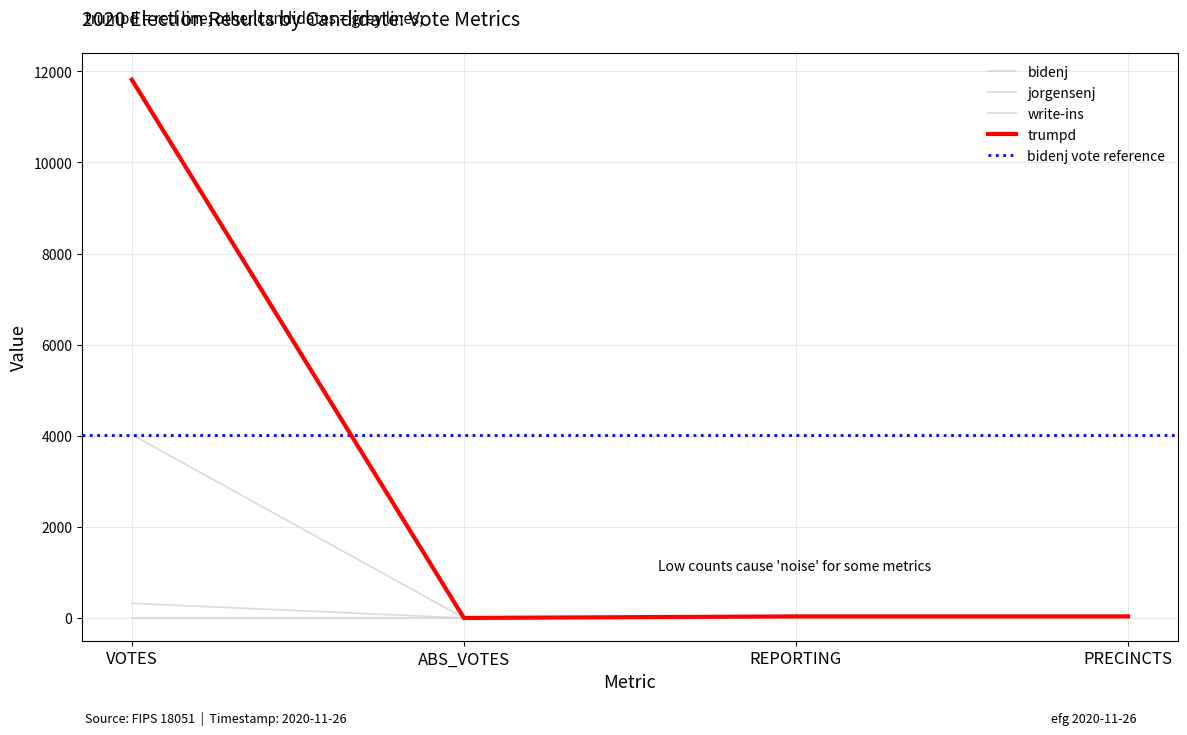

Which series has the largest total across all categories?

trumpd